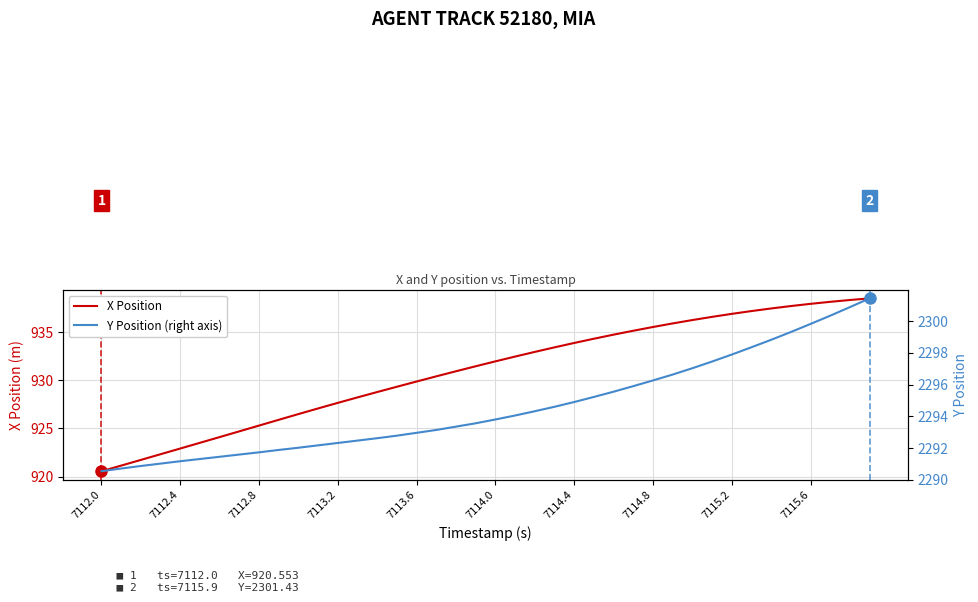

List the series in order of their peak value, highest first.

Y Position (right axis), X Position